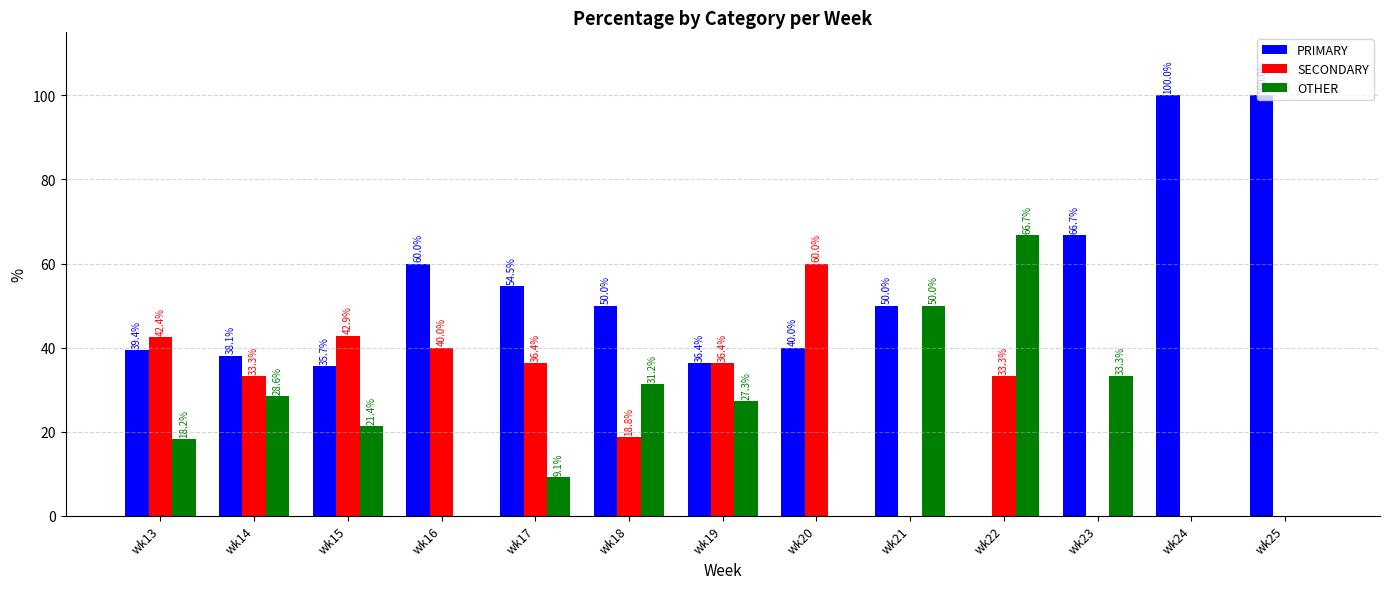

Which series has the largest total across all categories?

PRIMARY